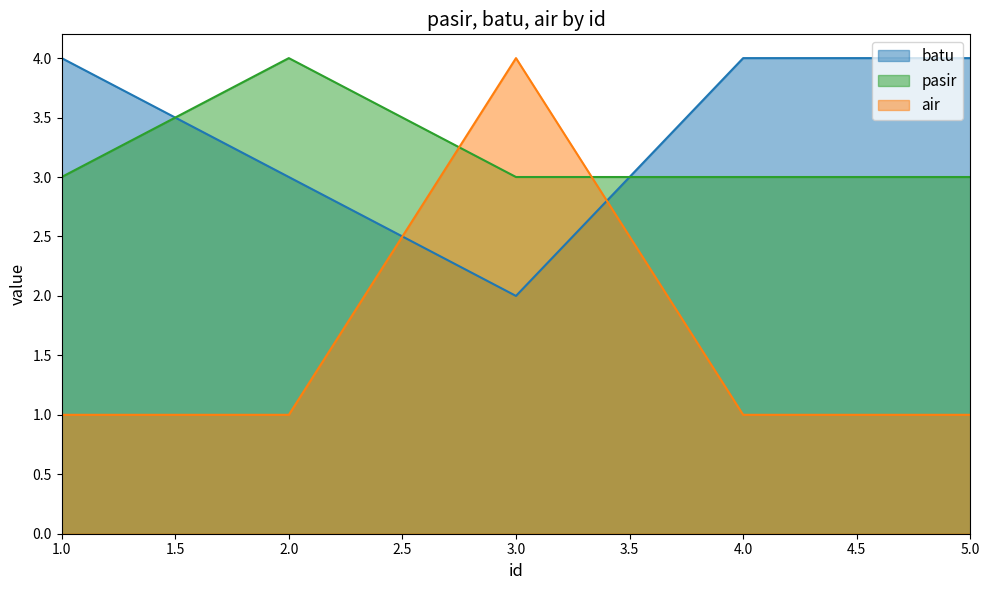

What is the difference between the maximum and minimum values in the air series?

3